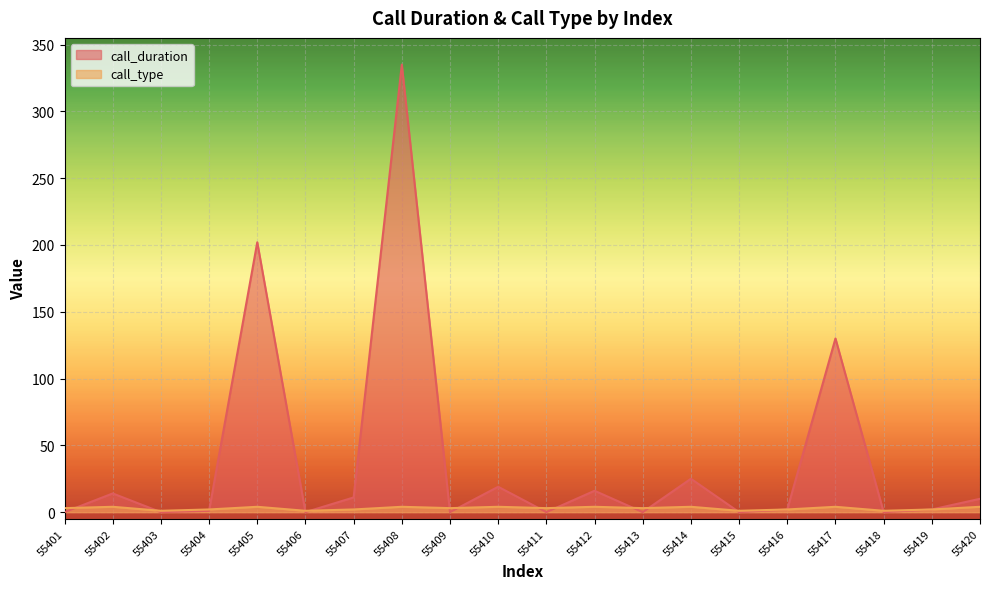

What is the approximate value of call_type at 55412?

4